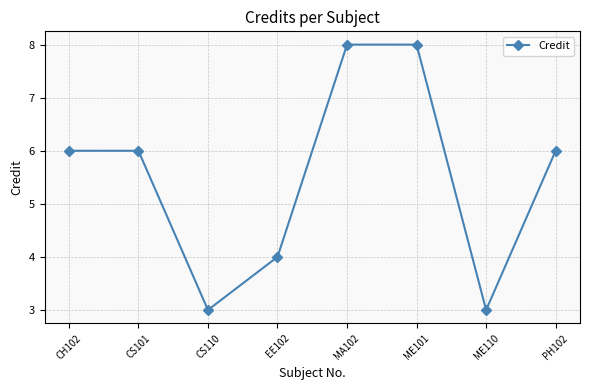

True or false: the data shows 4 at MA102.

False